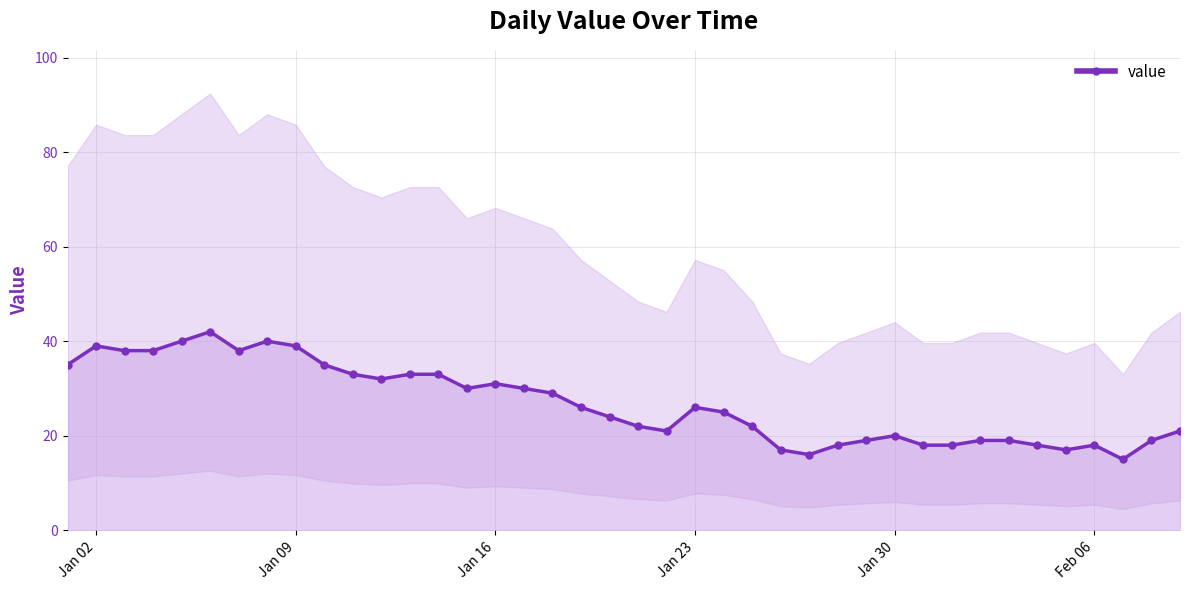

What is the highest value of the value series?

42